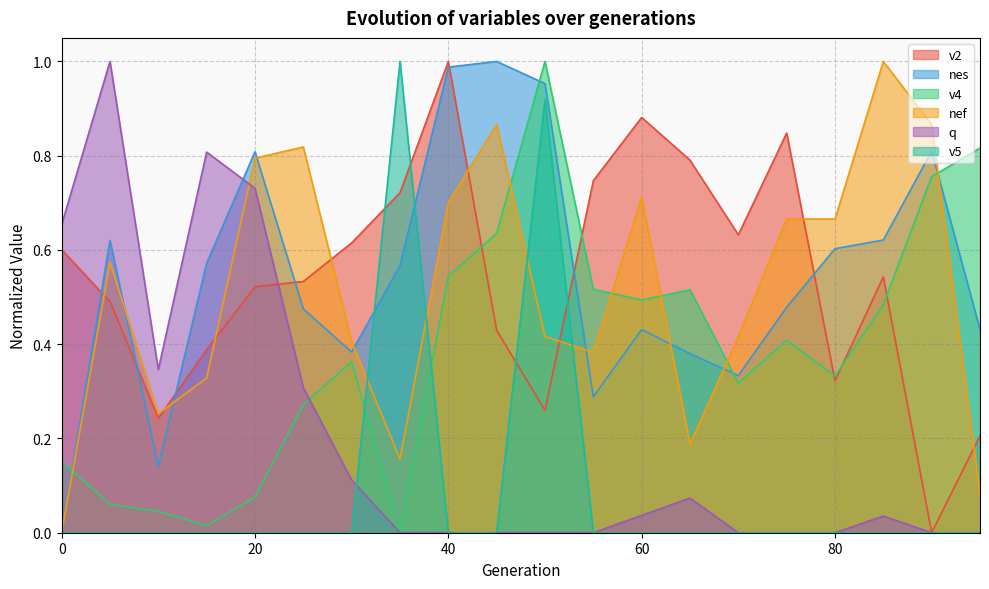

True or false: nes has a value of 0.7 at 30.

False